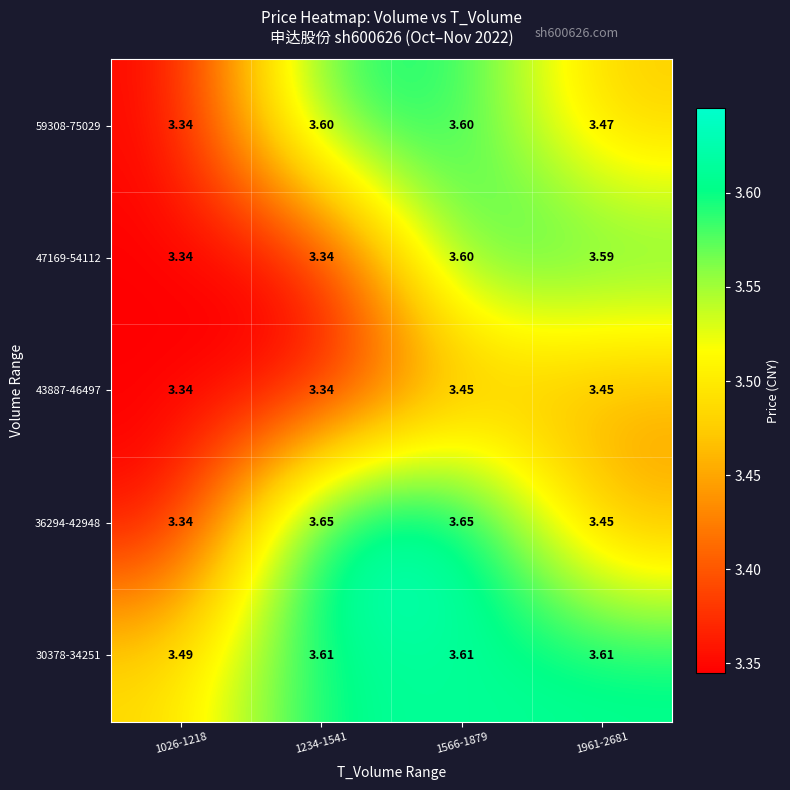

Is the value of 43887-46497 at 1566-1879 greater than the value of 30378-34251 at 1026-1218?

No